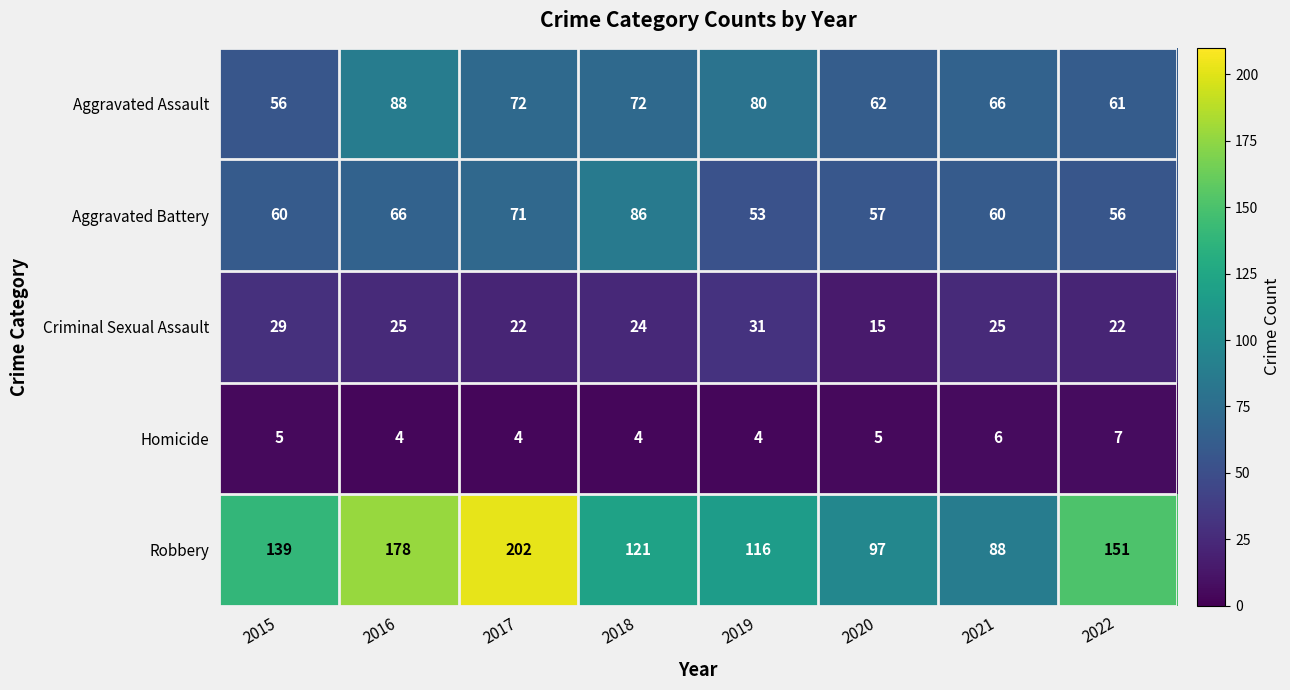

What is the difference between the Aggravated Battery values at 2016 and 2022?

10